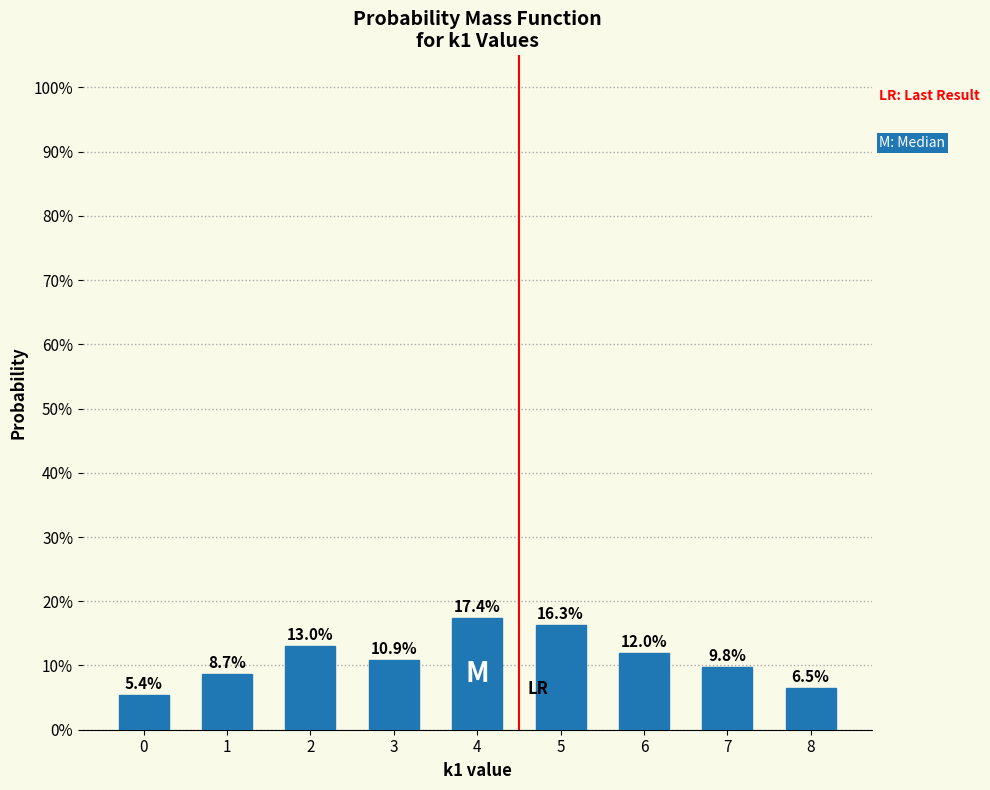

Reading left to right, what are all the values shown in this chart?

5.4	8.7	13.0	10.9	17.4	16.3	12.0	9.8	6.5